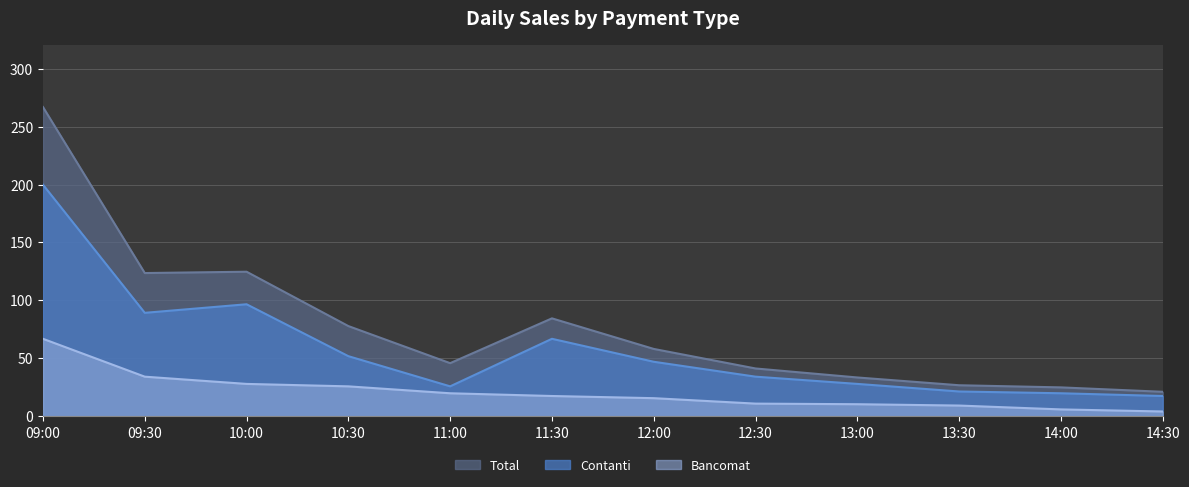

What position from the right is 13:30?

3